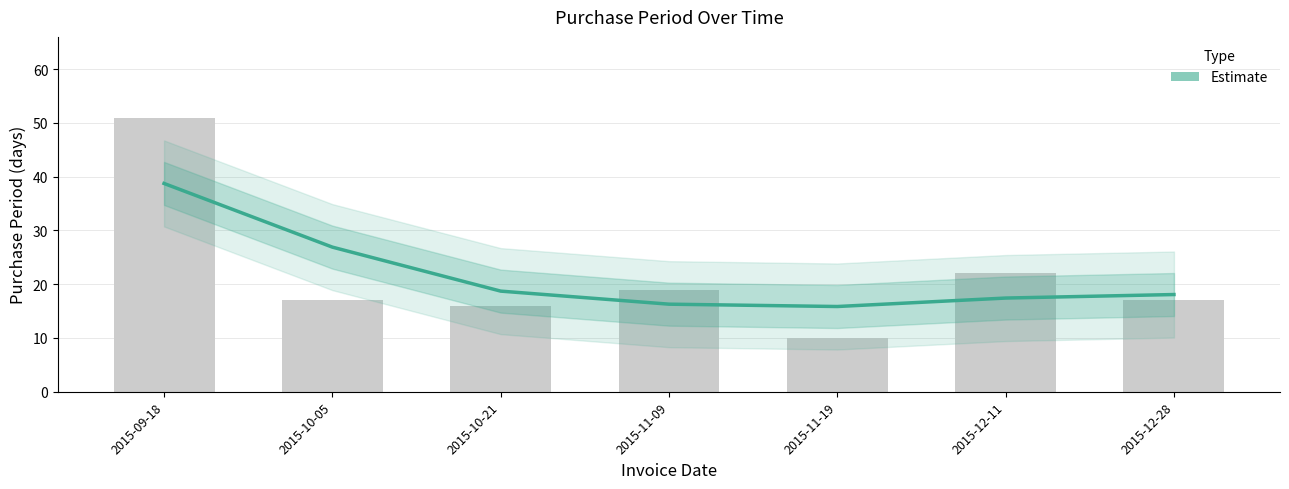

Reading right to left, extract all data points from this chart.

18.1	17.4	15.9	16.3	18.7	26.9	38.7